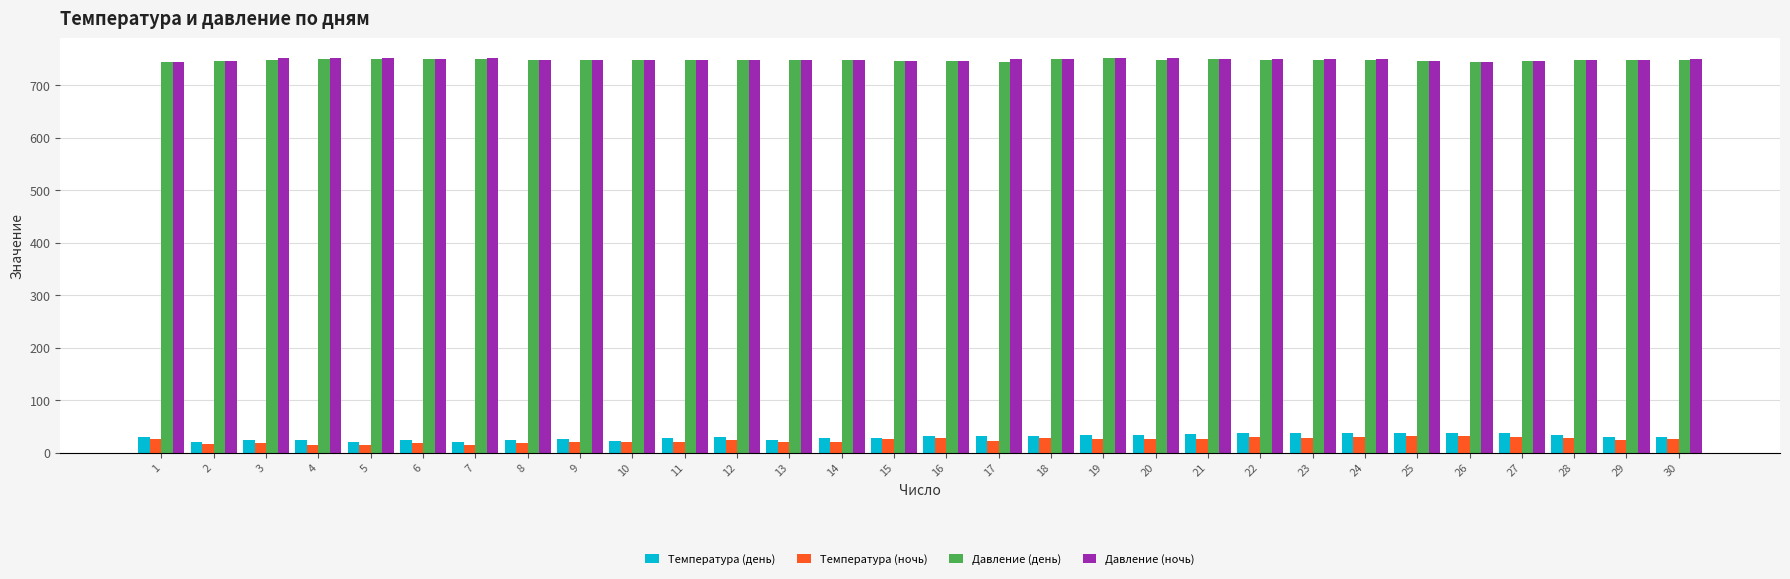

The value of Давление (ночь) at 10 is 335. True or false?

False